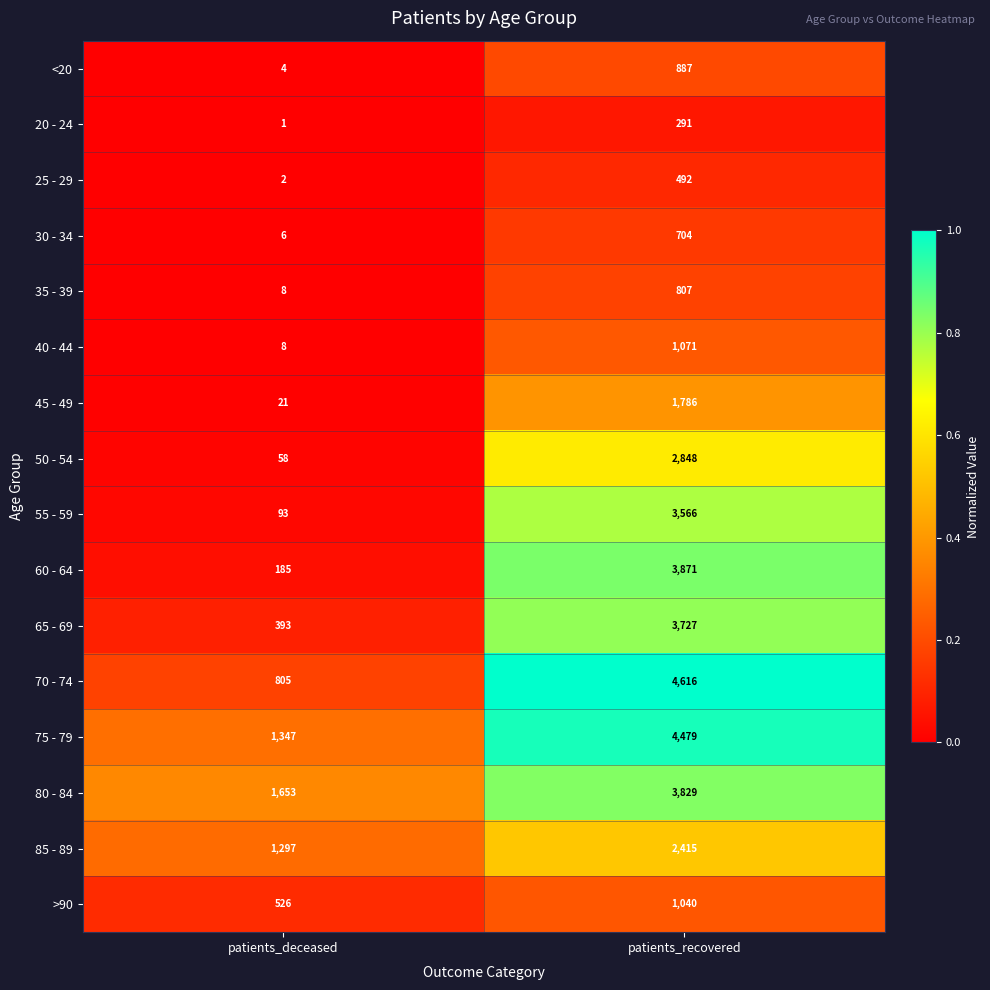

The 65 - 69 series shows 173 at patients_deceased. True or false?

False